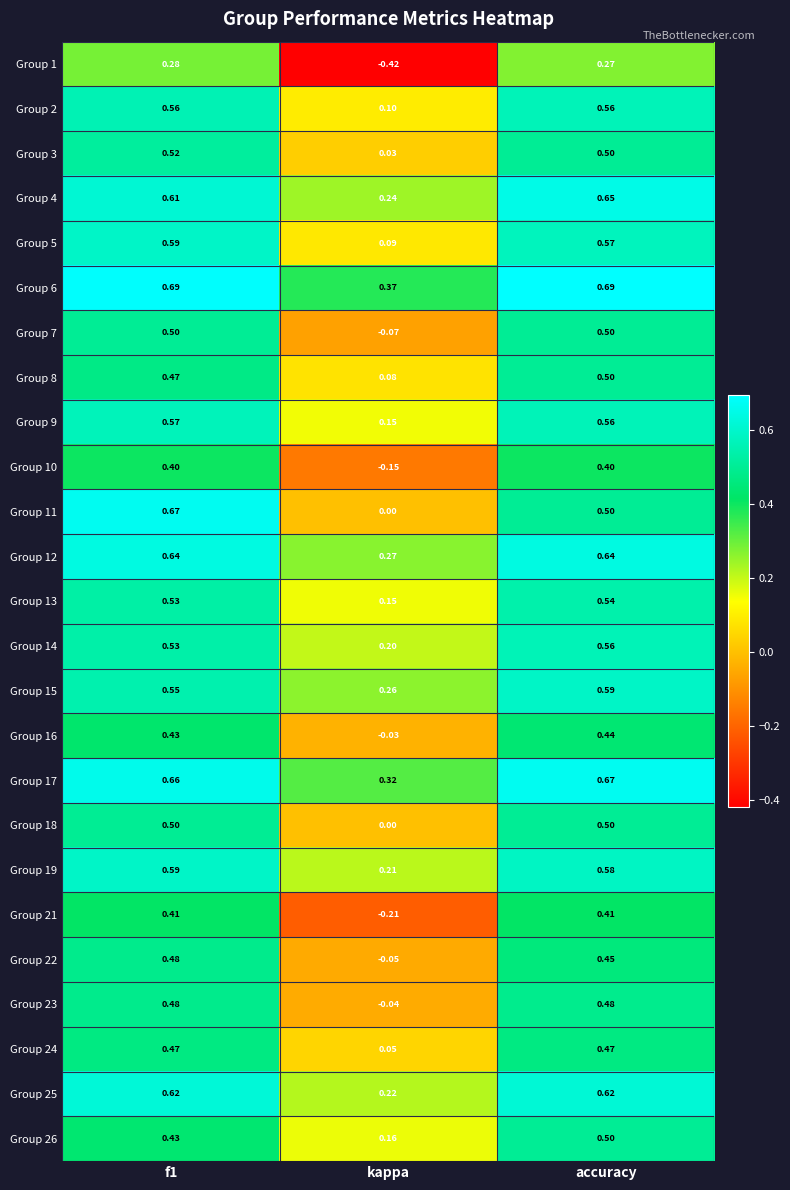

Where is Group 7 nearest to the value 0?

kappa